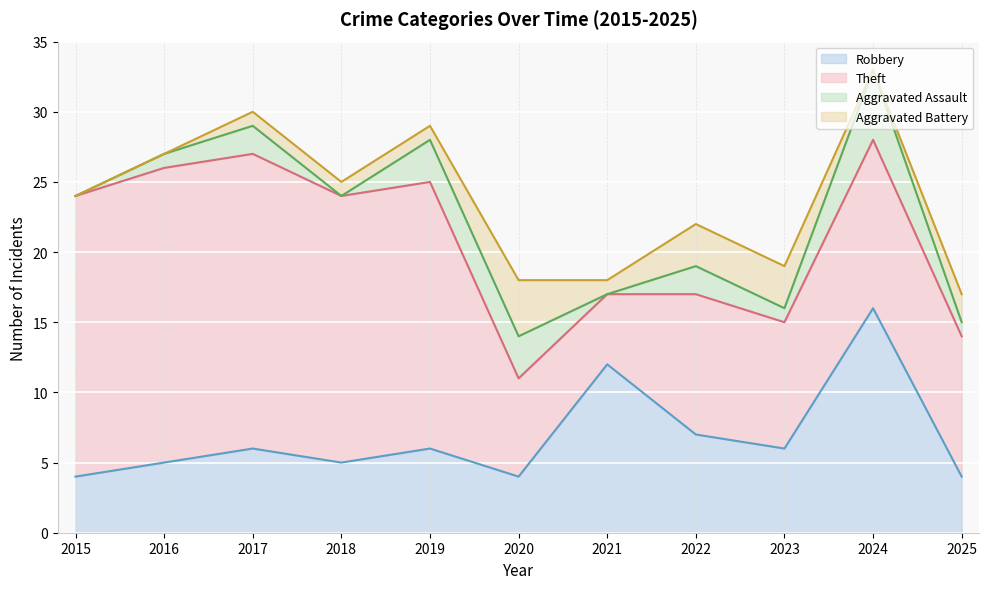

Reading left to right, extract all data points from this chart.

Robbery: 4	5	6	5	6	4	12	7	6	16	4
Theft: 20	21	21	19	19	7	5	10	9	12	10
Aggravated Assault: 0	1	2	0	3	3	0	2	1	5	1
Aggravated Battery: 0	0	1	1	1	4	1	3	3	0	2